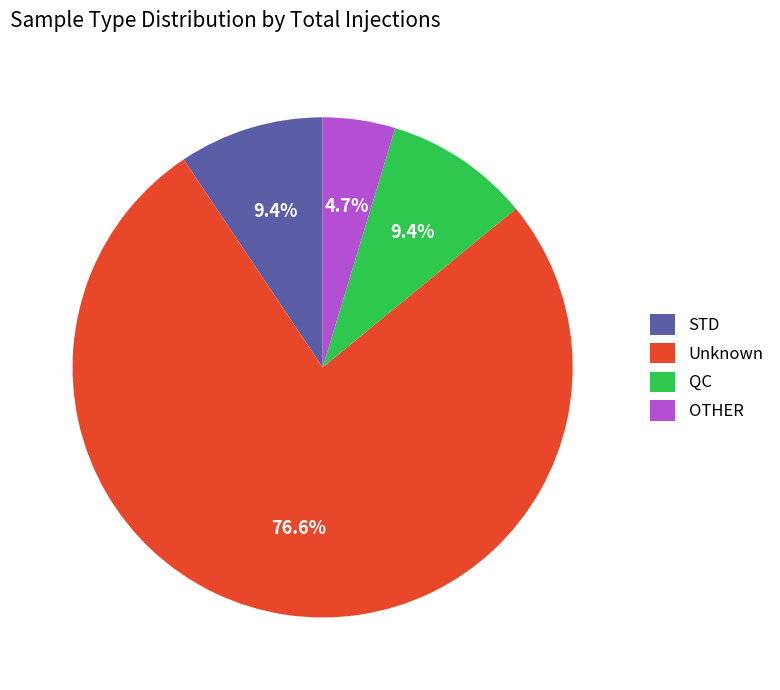

To the nearest percent, what portion does Unknown represent?

77%